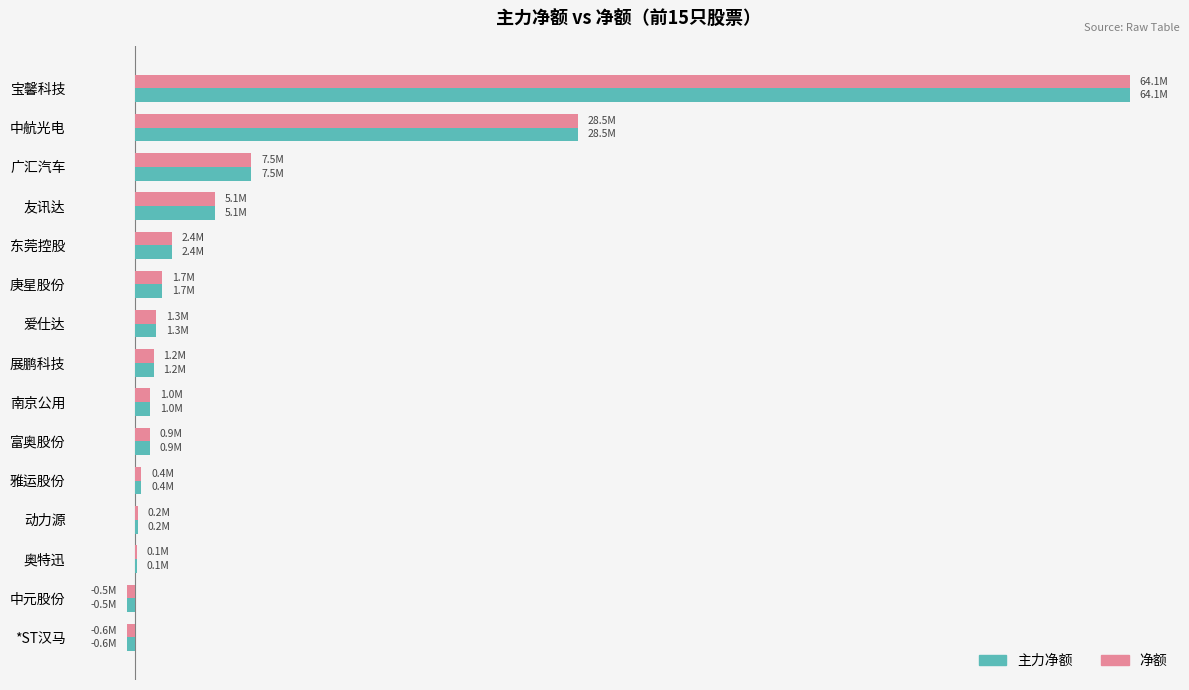

What are all the series names shown in the legend?

主力净额, 净额